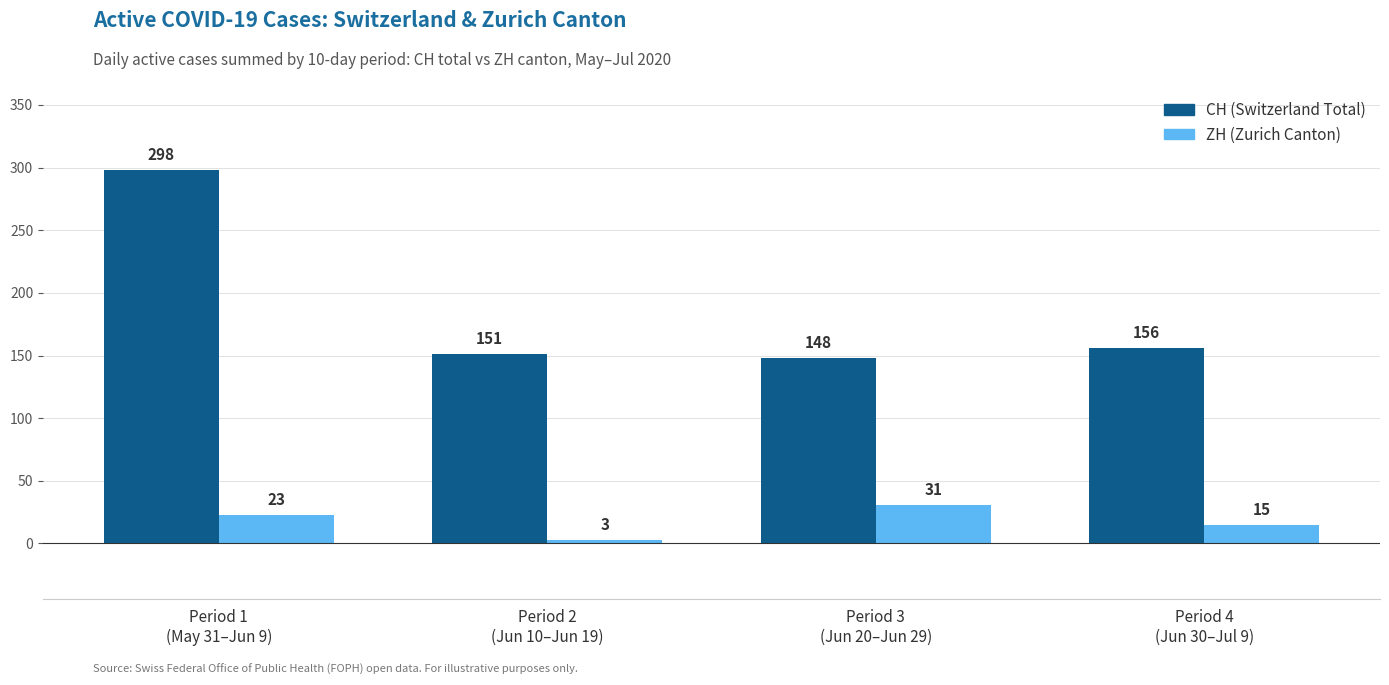

What position from the right is Period 2
(Jun 10–Jun 19)?

3